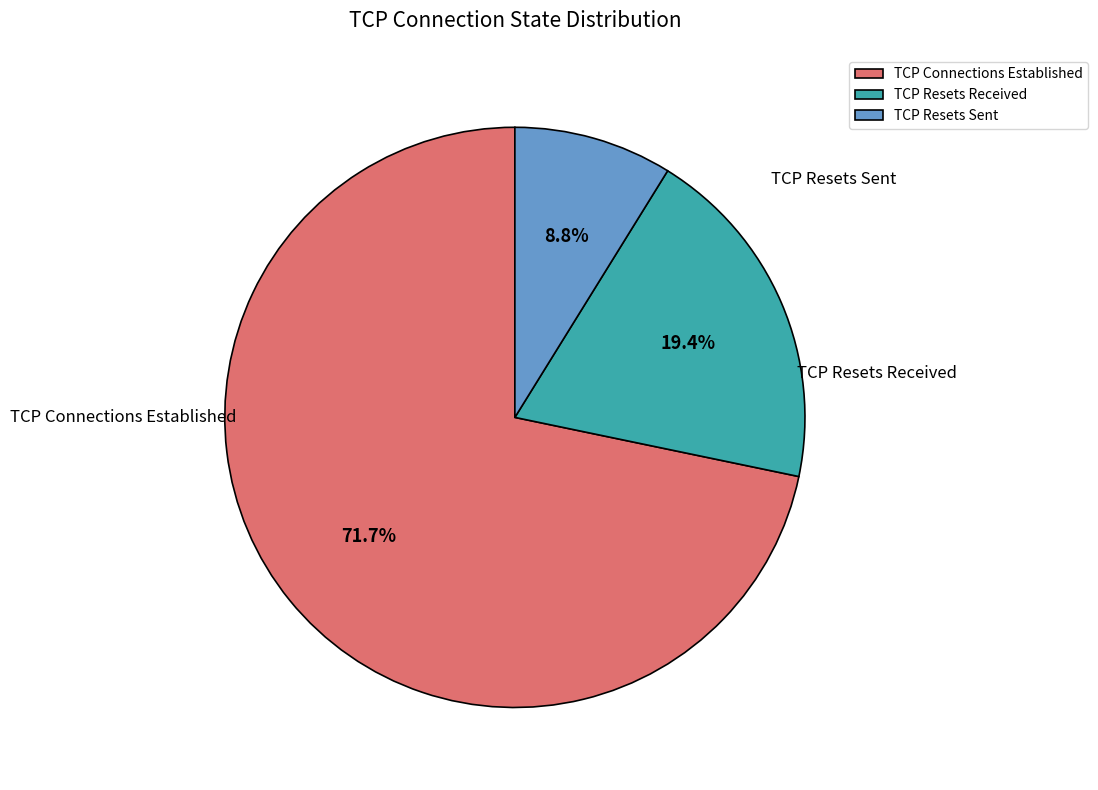

The TCP Connections Established slice represents 72% of the pie. True or false?

True